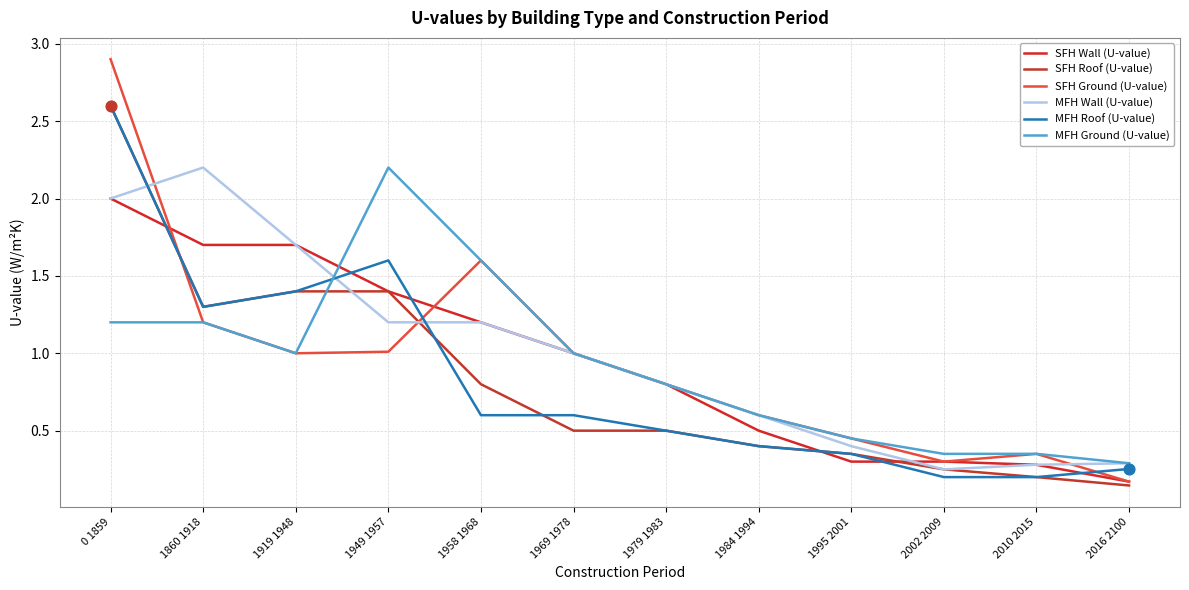

At which category is the sum across all series the highest?

0 1859